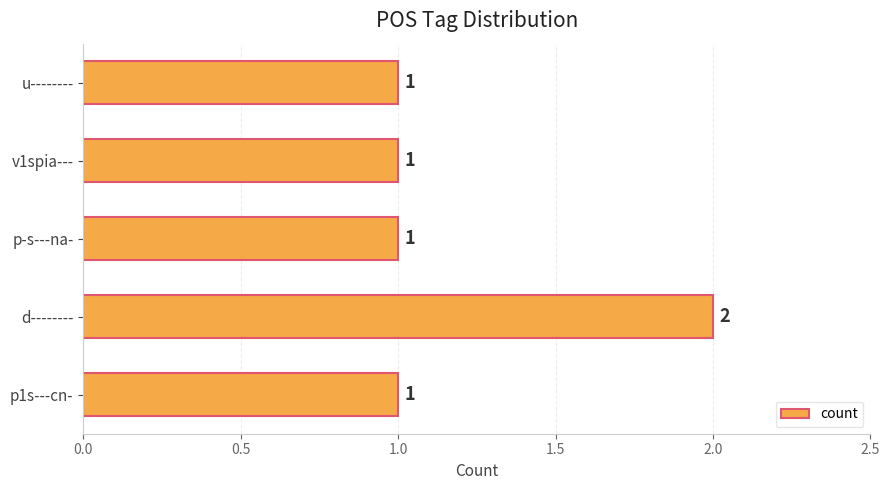

The value at u-------- is 0. True or false?

False